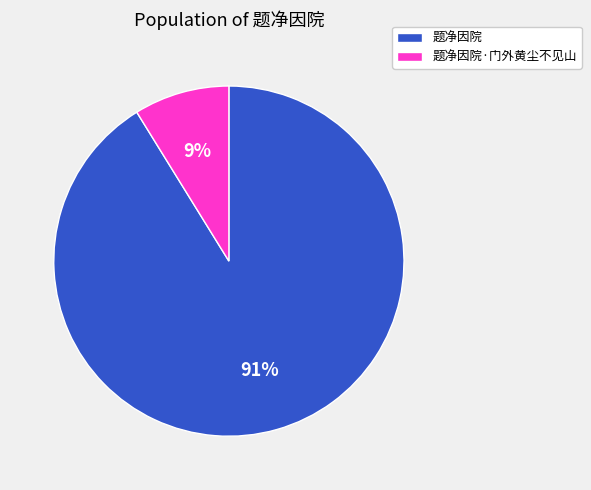

To the nearest percent, what is the average slice percentage?

50%